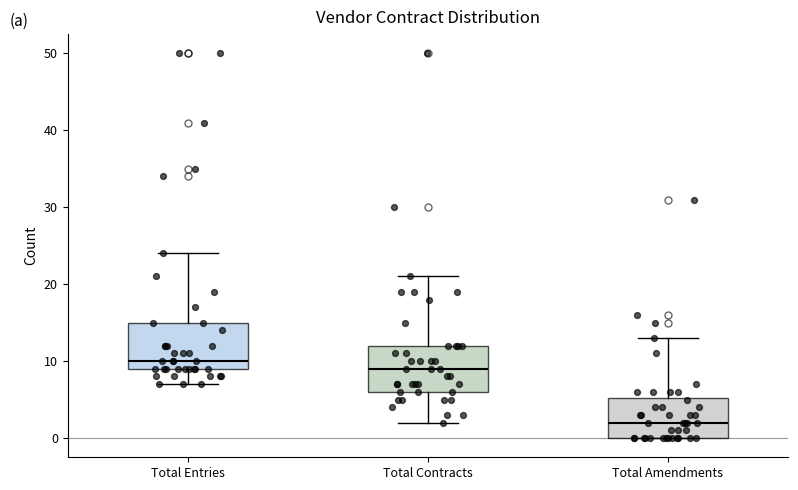

Where is the upper edge of the box for Total Amendments on the y-axis? The values are not printed on the chart, so give them approximately, as read against the axis.

5